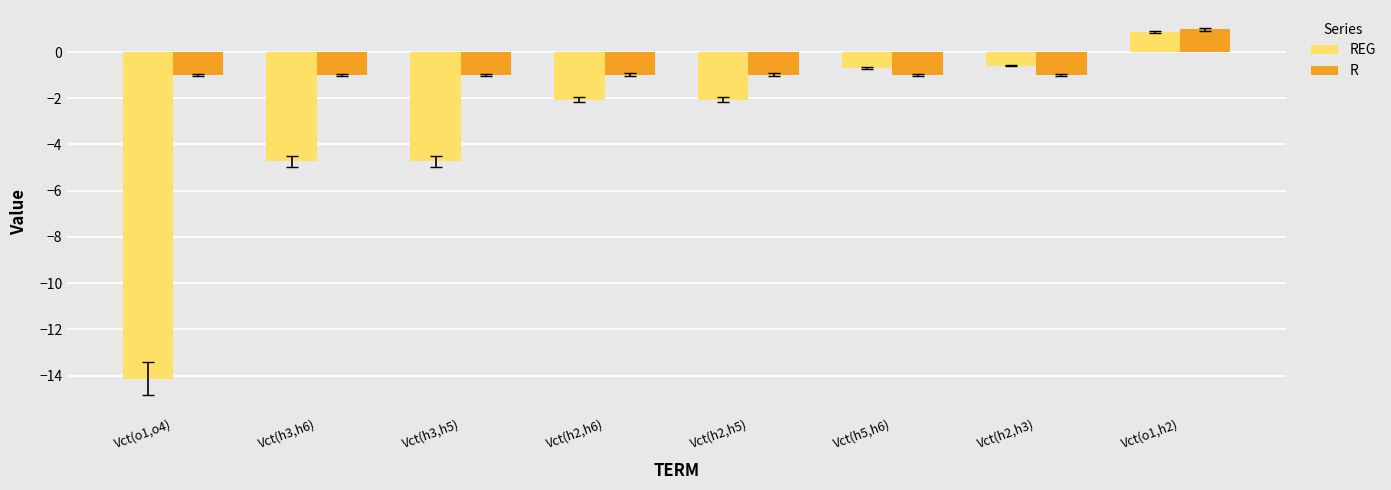

What is the label of the 3rd bar from the left?

Vct(h3,h5)